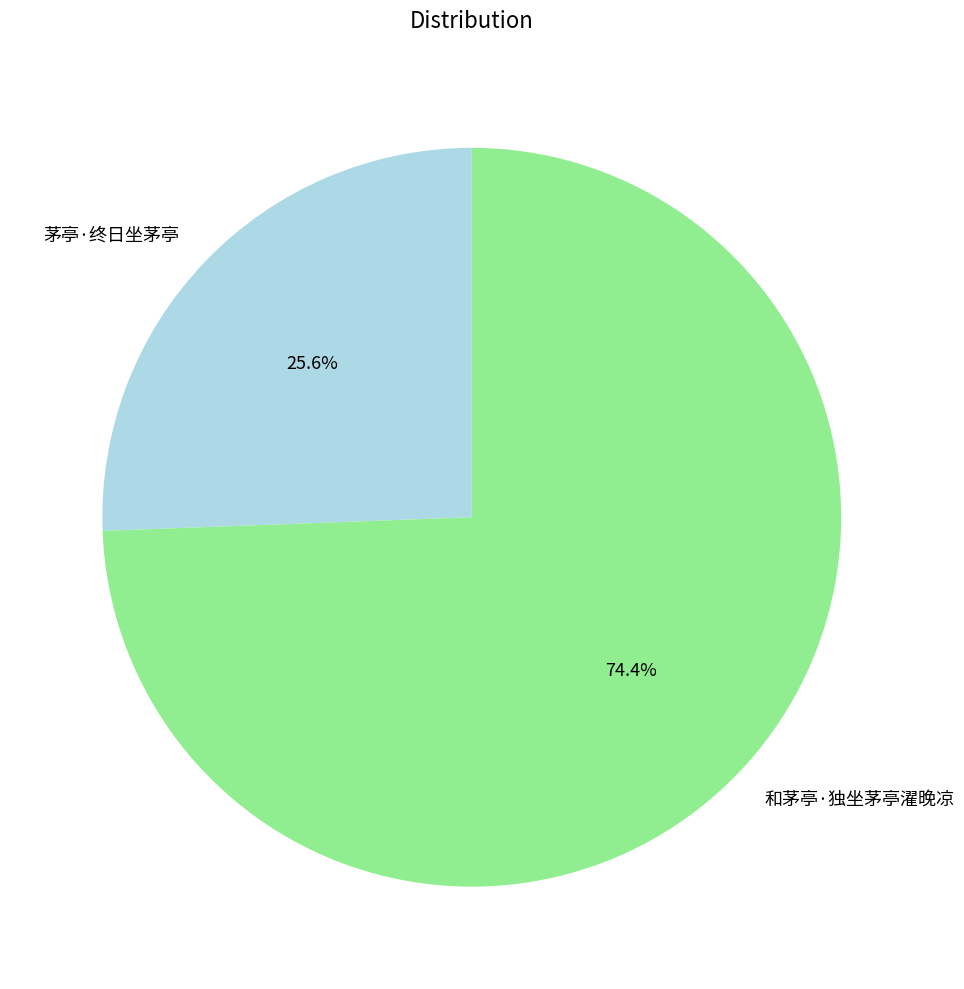

What percentage is the 和茅亭·独坐茅亭濯晚凉 slice, to the nearest percent?

74%